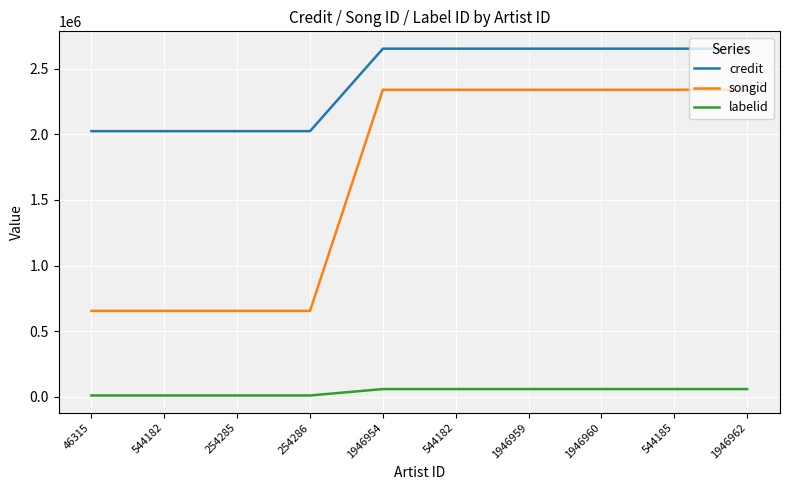

What is the sum of the labelid values at 1946954 and 544182?

69661